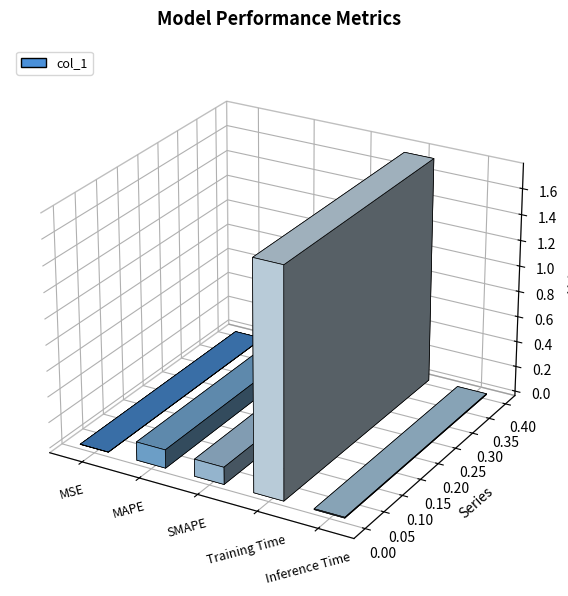

What is the sum of all values?

2.0